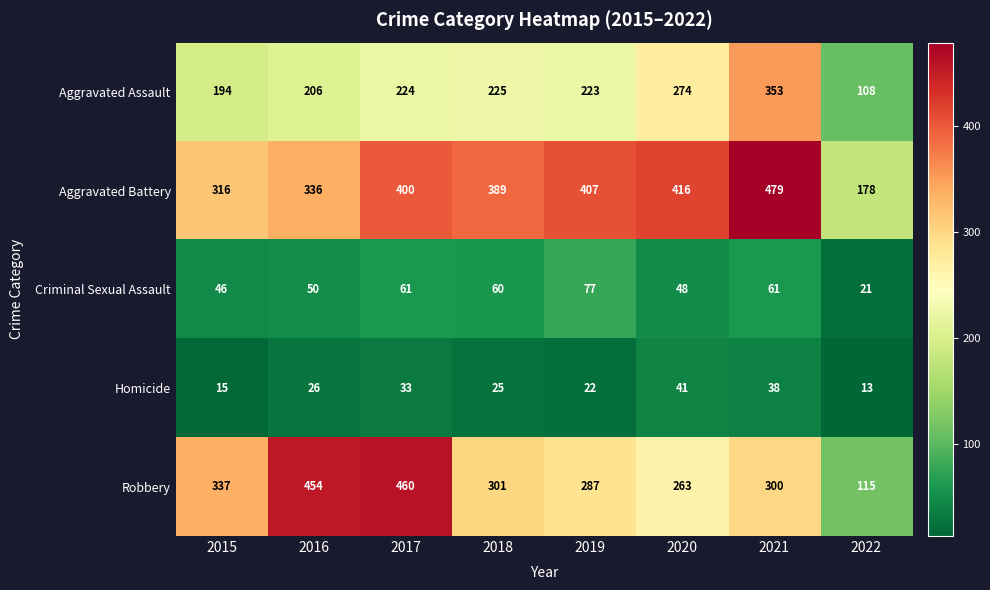

What is the minimum value shown in the chart?

13